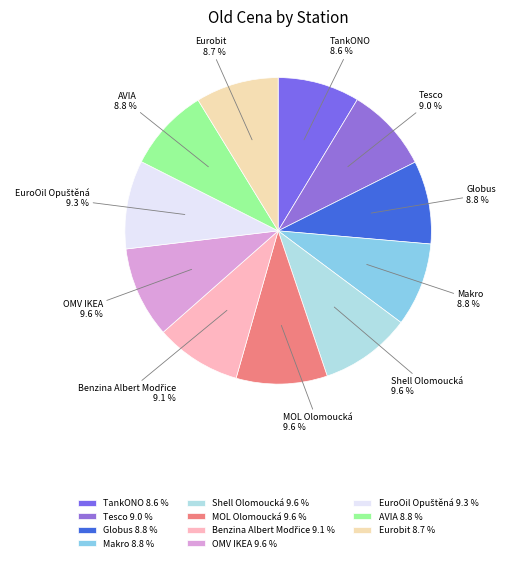

Does Tesco account for over 50% of the chart?

No